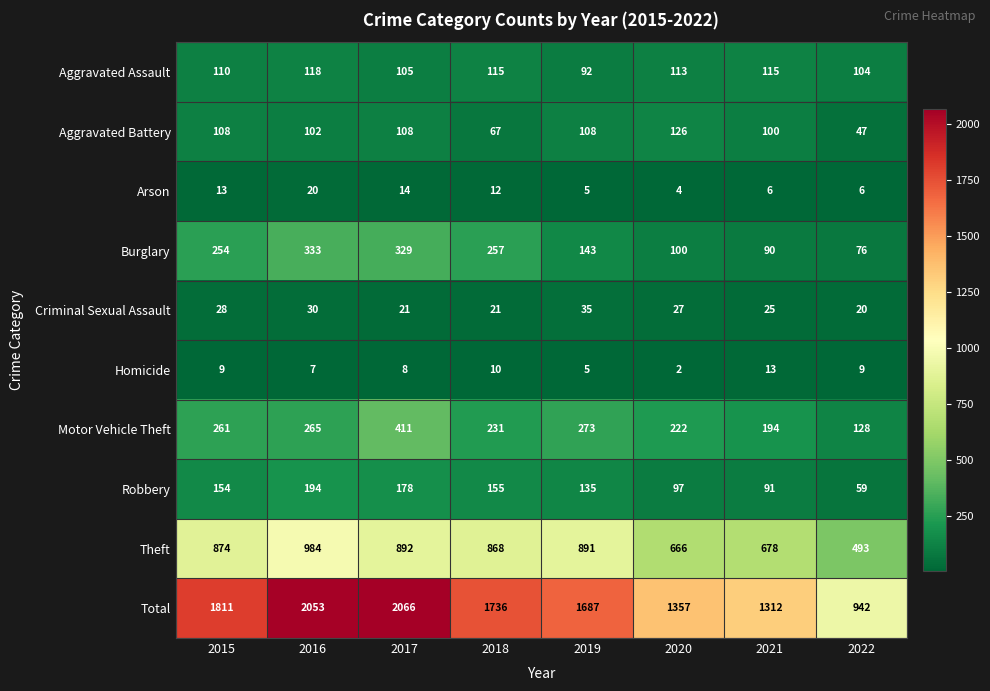

Which series has the widest spread of values?

Total